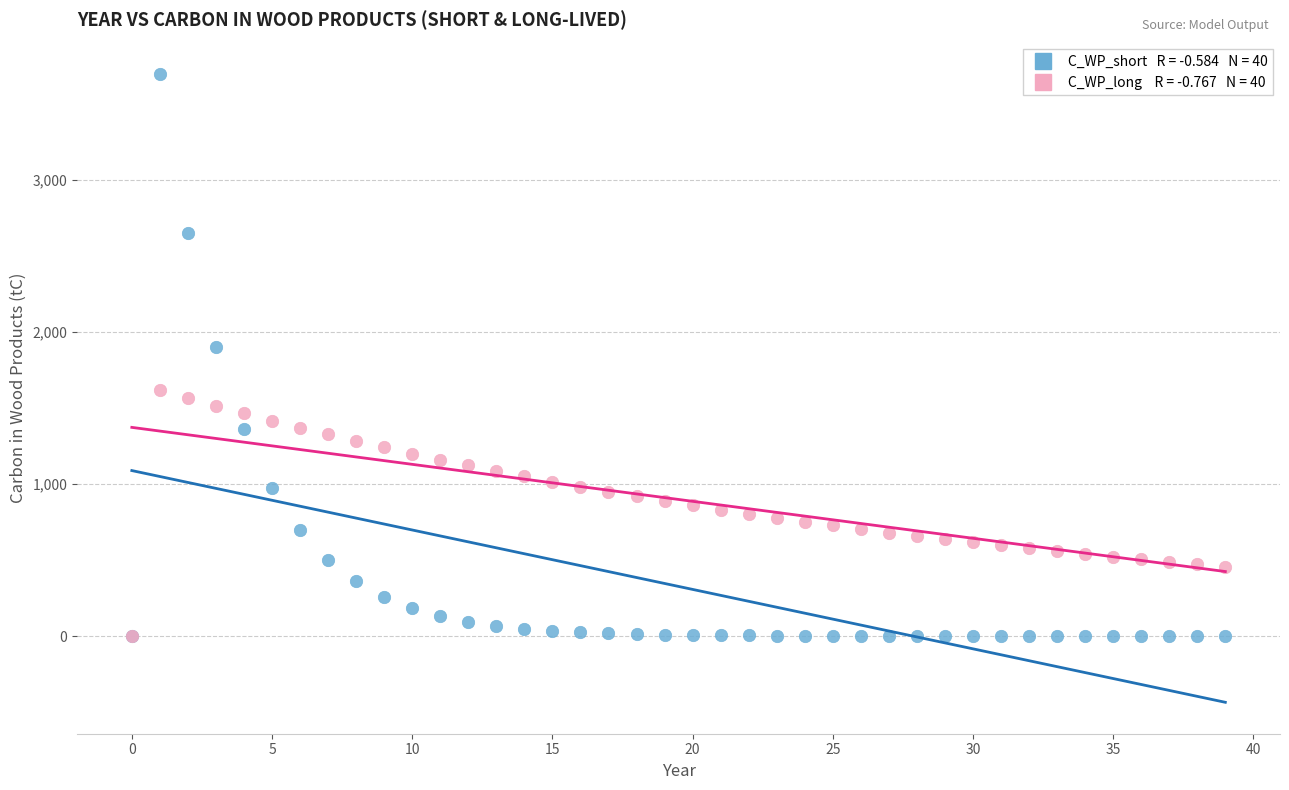

Across all series, what Y value is closest to 1848?

1897.9